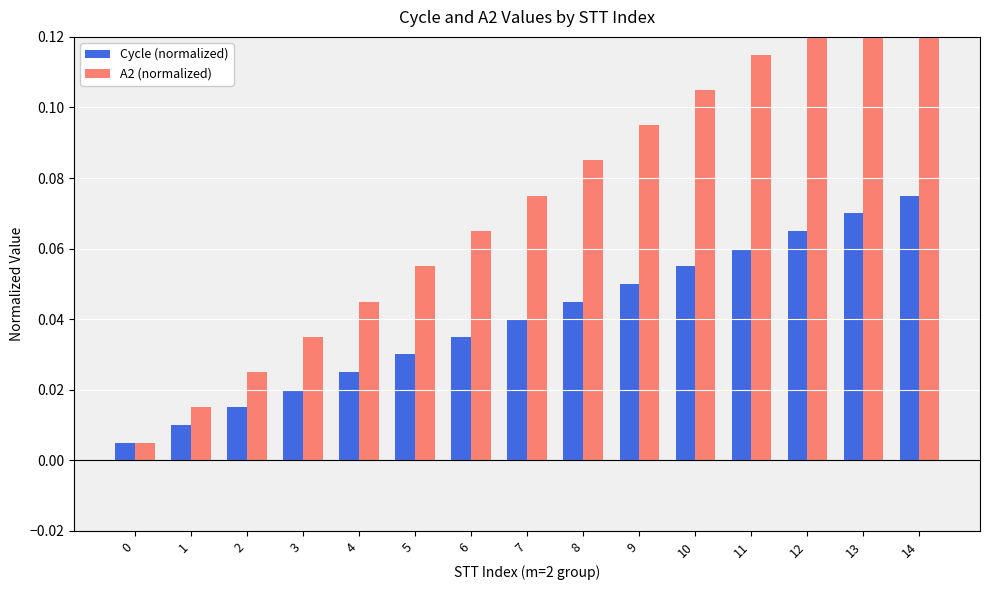

Reading left to right, extract all data points from this chart.

Cycle (normalized): 0=0.0	1=0.0	2=0.0	3=0.0	4=0.0	5=0.0	6=0.0	7=0.0	8=0.0	9=0.1	10=0.1	11=0.1	12=0.1	13=0.1	14=0.1
A2 (normalized): 0=0.0	1=0.0	2=0.0	3=0.0	4=0.0	5=0.1	6=0.1	7=0.1	8=0.1	9=0.1	10=0.1	11=0.1	12=0.1	13=0.1	14=0.1